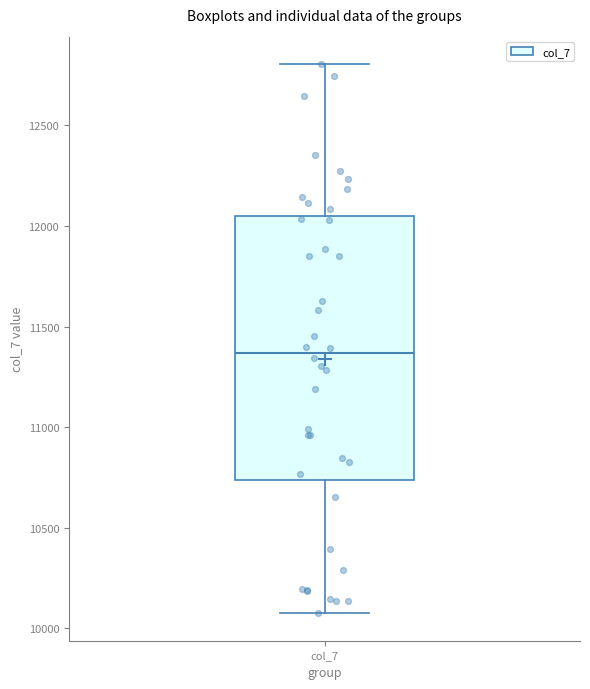

Where does the median line of the box for col_7 sit on the y-axis? The values are not printed on the chart, so give them approximately, as read against the axis.

11350